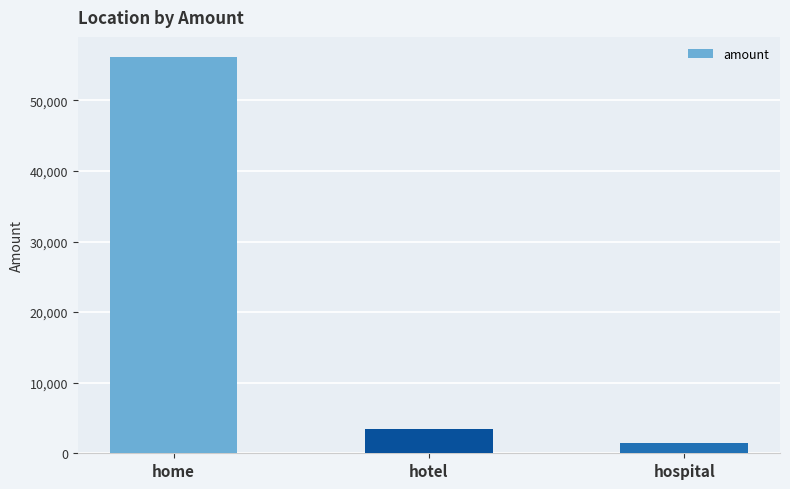

What is the label of the 3rd bar from the left?

hospital